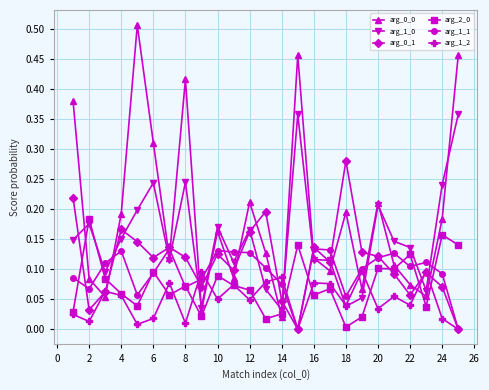

True or false: arg_1_1 has more than 0 interior local peaks.

True